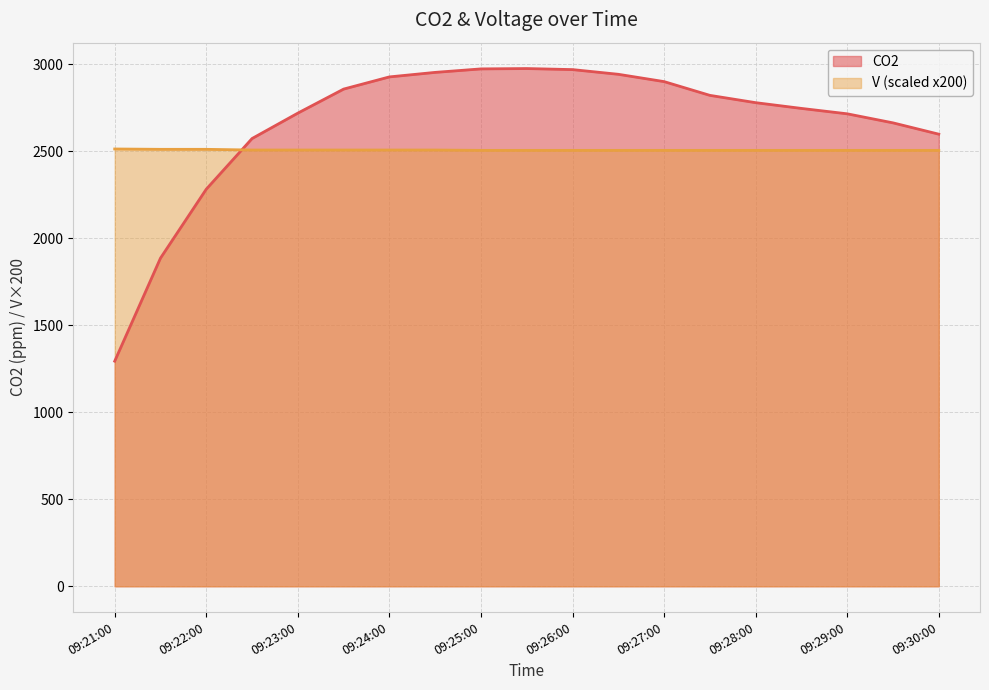

How many data points in CO2 are less than 2778?

9